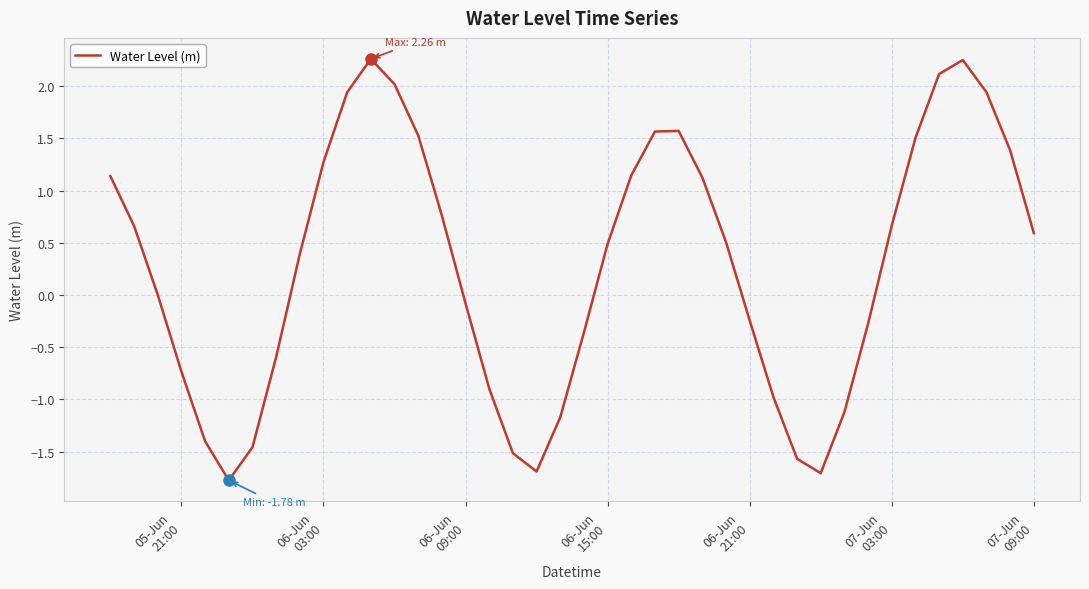

What is the difference between the maximum and minimum values?

4.0